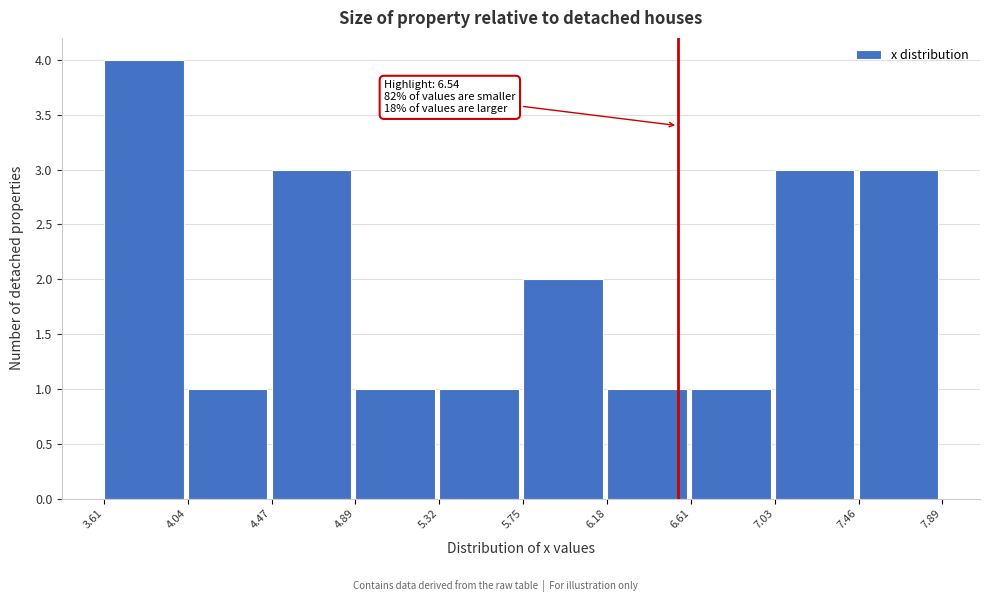

Over which range of the x-axis is the bar tallest?

3.61 to 4.04